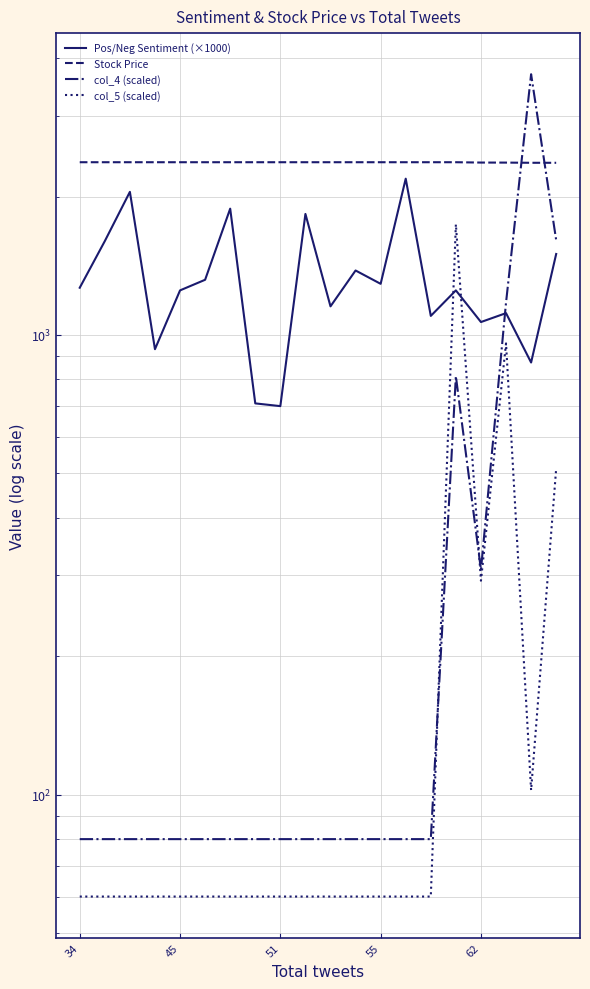

How many lines are shown in the chart?

4